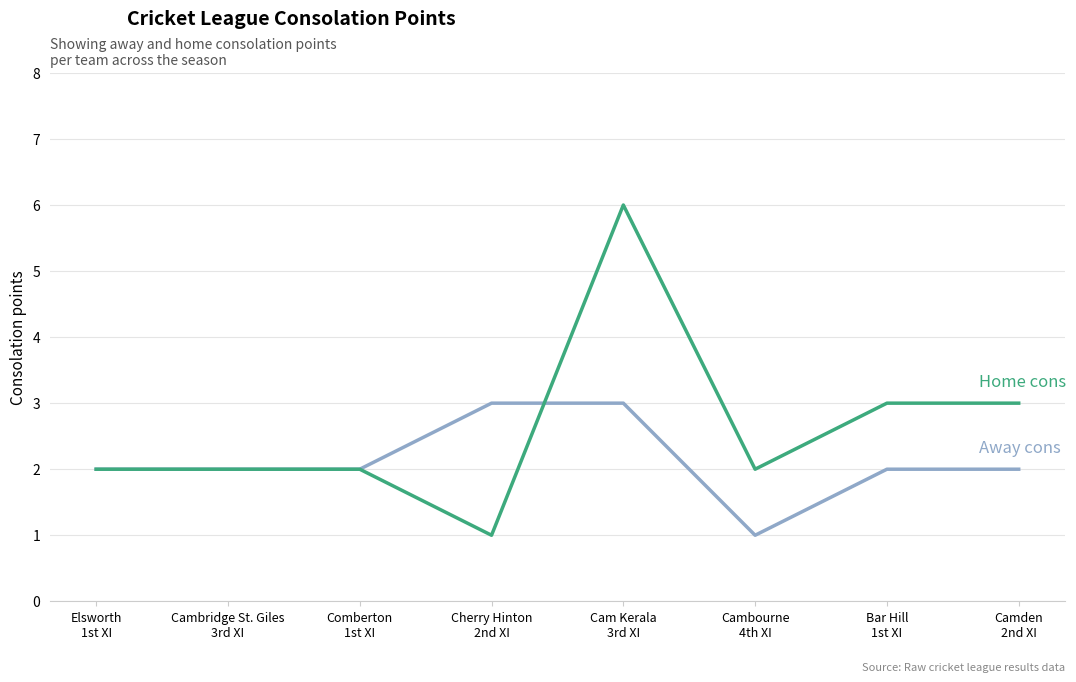

How many series are shown in this chart?

2